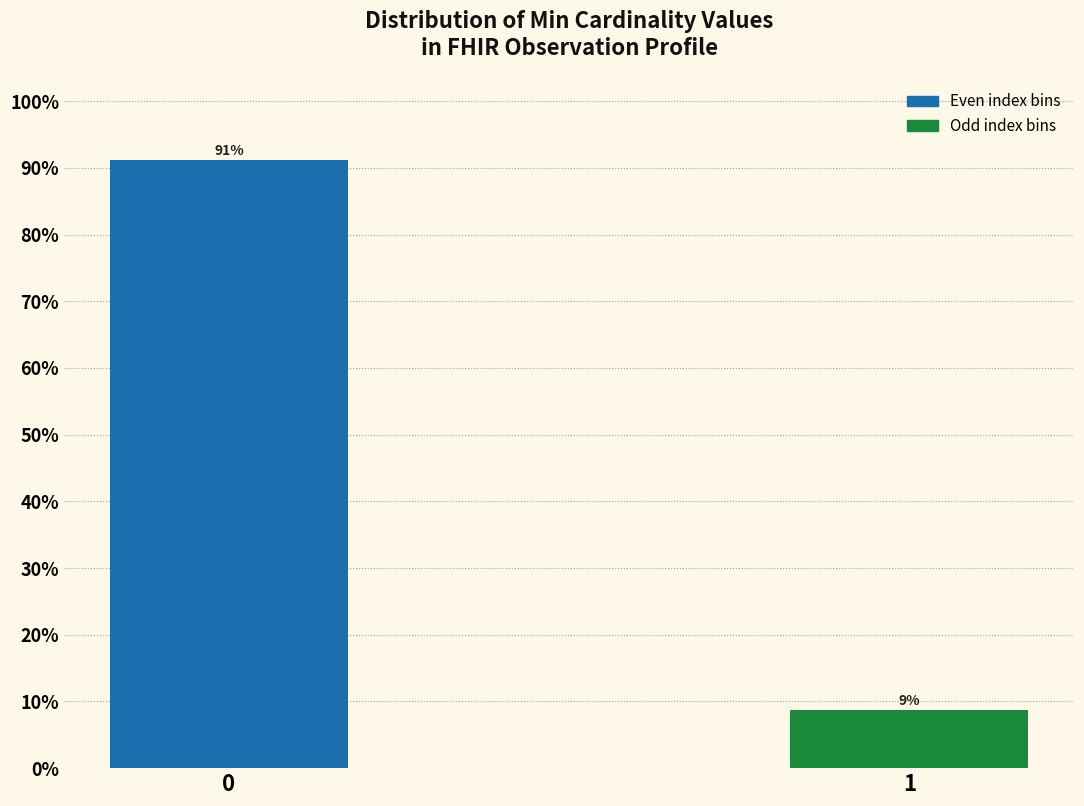

True or false: the data shows 8.8 at 1.

True